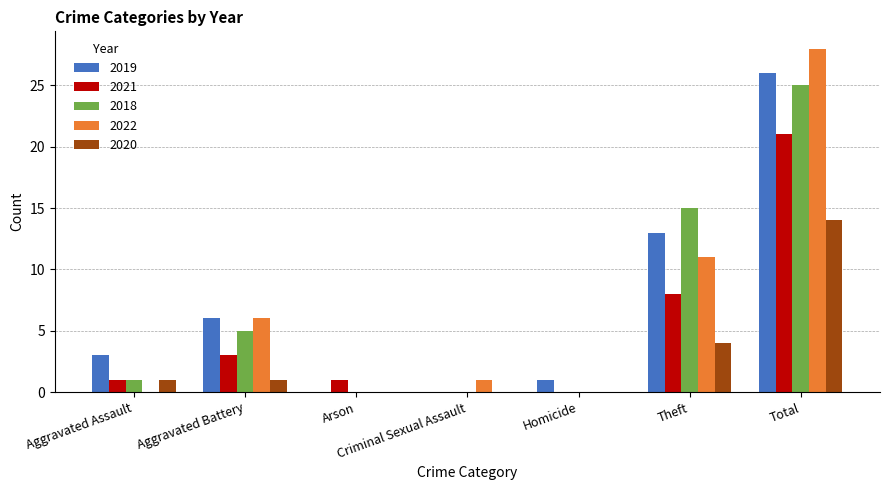

How many groups of bars are there?

7